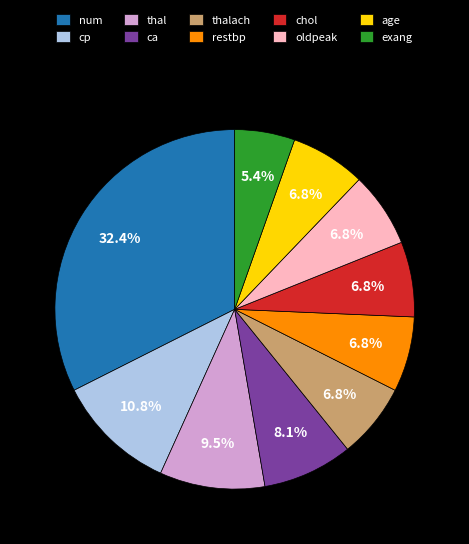

Is there a majority slice in this chart?

No